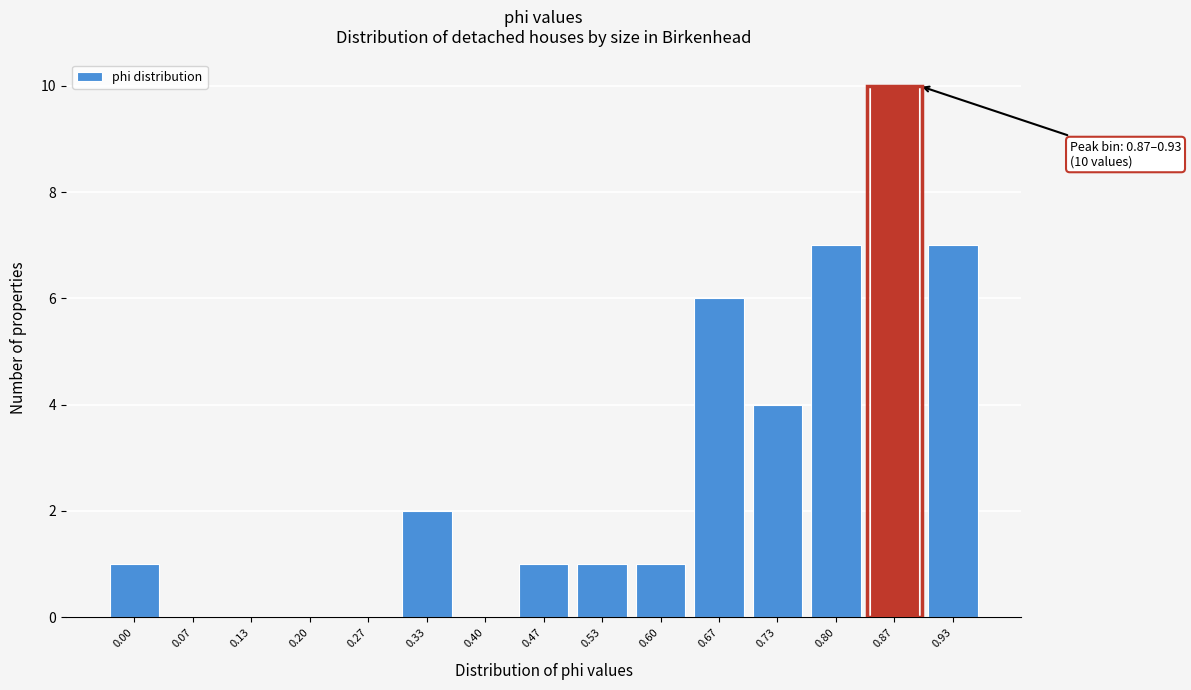

Reading left to right, list all the values displayed in this chart.

0.00=1	0.07=0	0.13=0	0.20=0	0.27=0	0.33=2	0.40=0	0.47=1	0.53=1	0.60=1	0.67=6	0.73=4	0.80=7	0.87=10	0.93=7